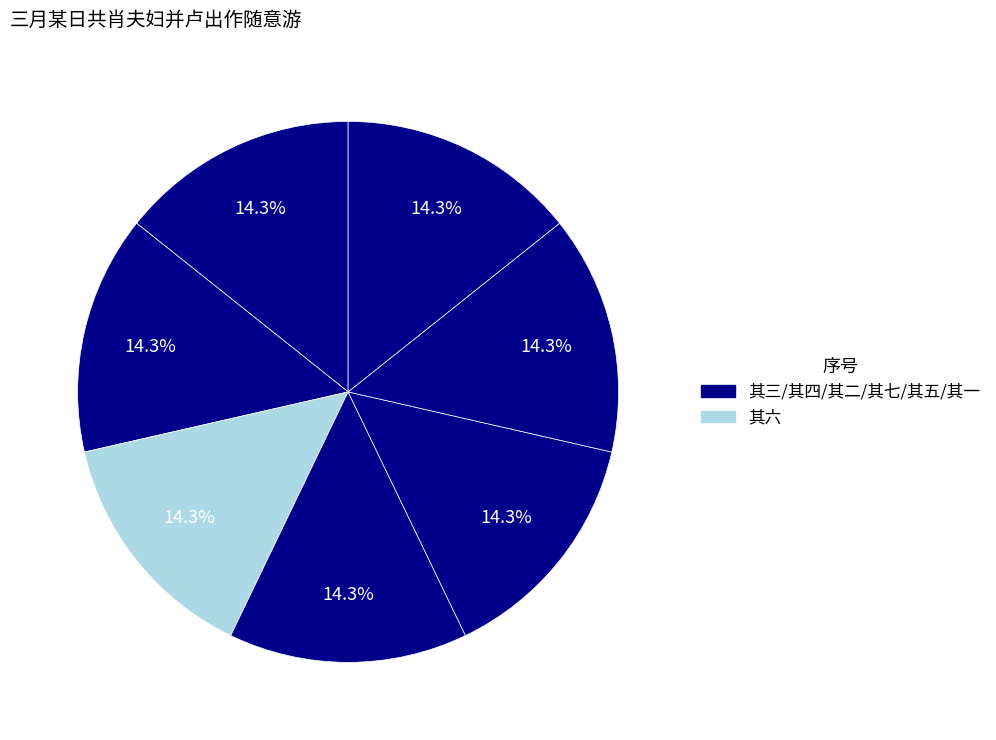

Count the number of slices in the pie.

7